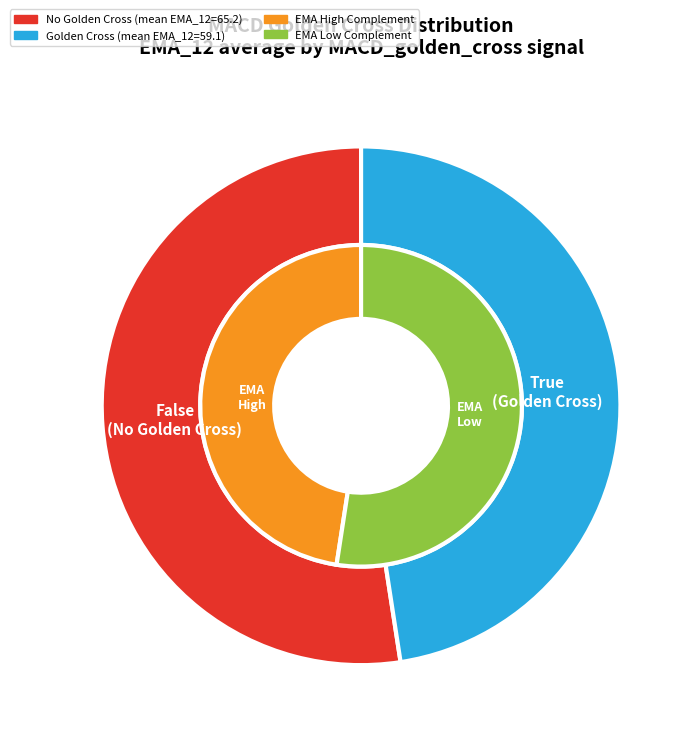

Rank the categories by value from highest to lowest.

False, True